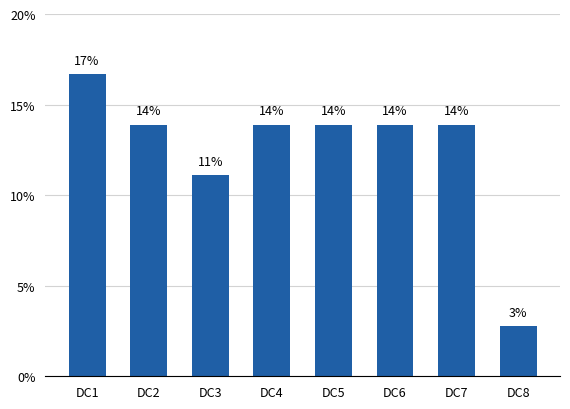

Does the chart contain any negative values?

No